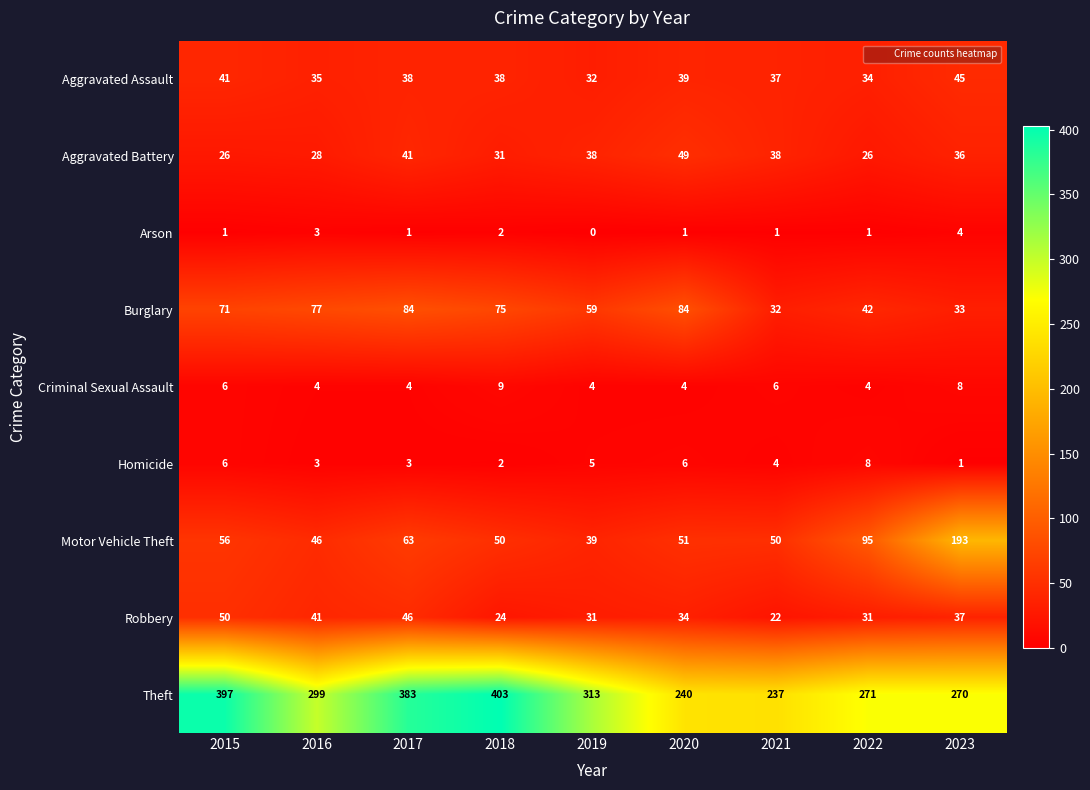

What is the greatest value displayed?

403